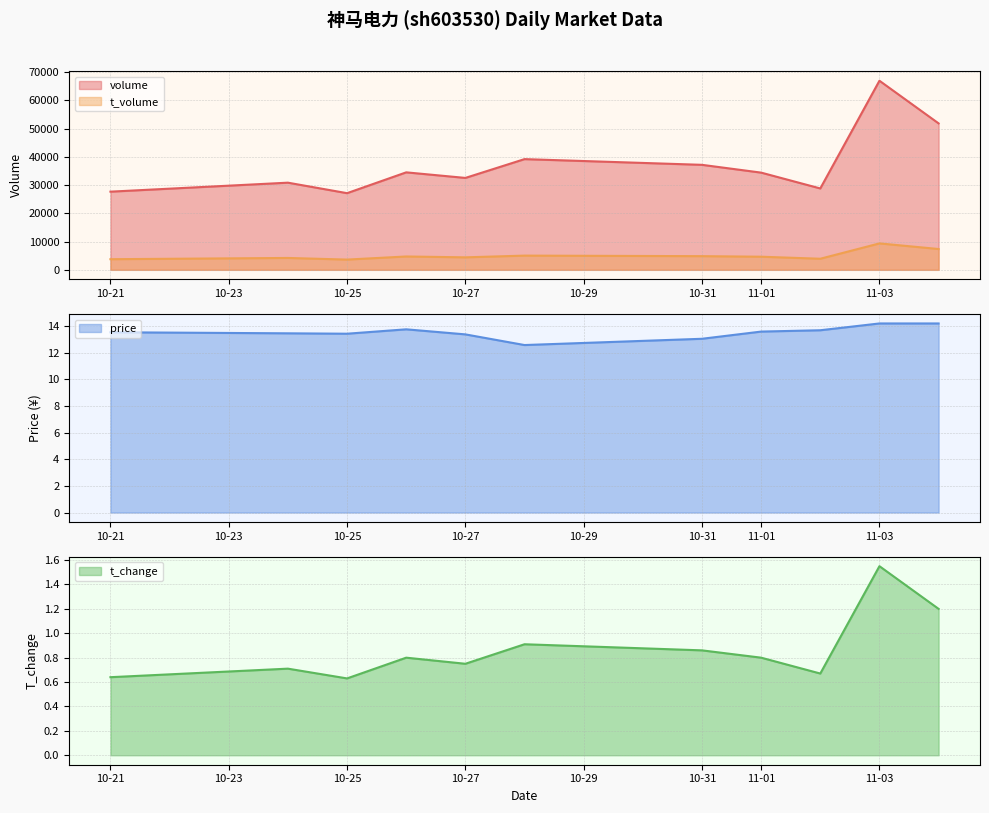

True or false: volume and t_volume cross at least once.

False